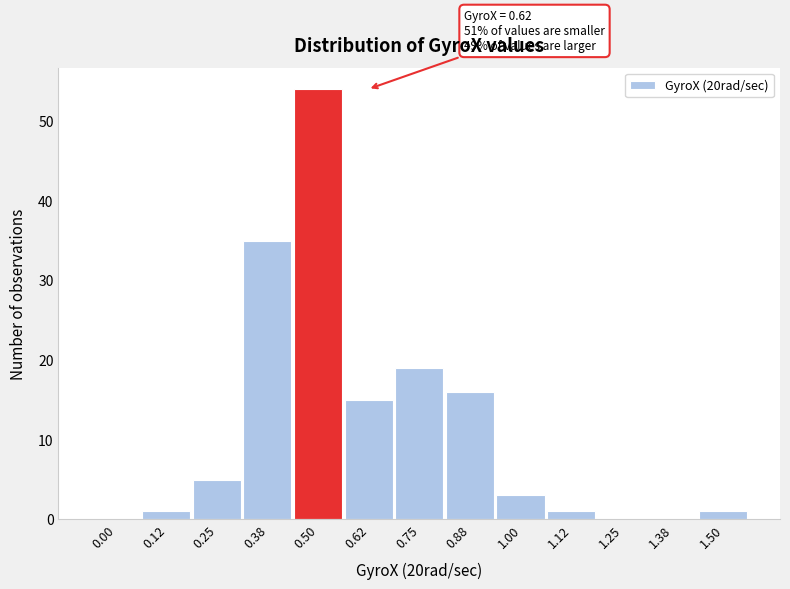

Reading left to right, what are all the values shown in this chart?

0.00=0	0.12=1	0.25=5	0.38=35	0.50=54	0.62=15	0.75=19	0.88=16	1.00=3	1.12=1	1.25=0	1.38=0	1.50=1